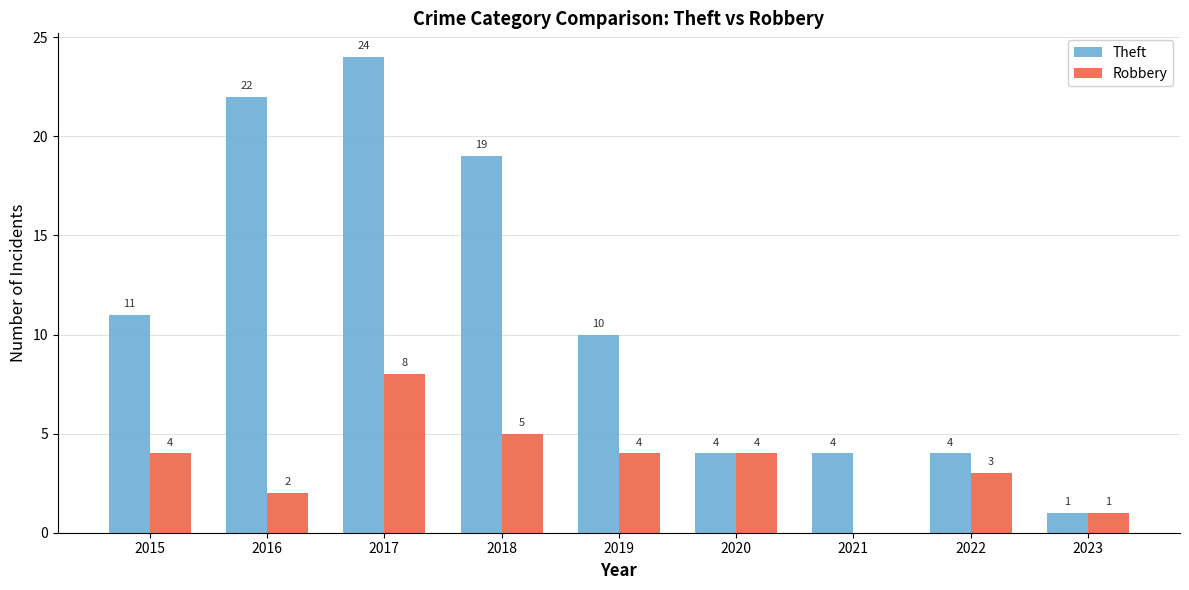

At which category is the sum across all series the highest?

2017